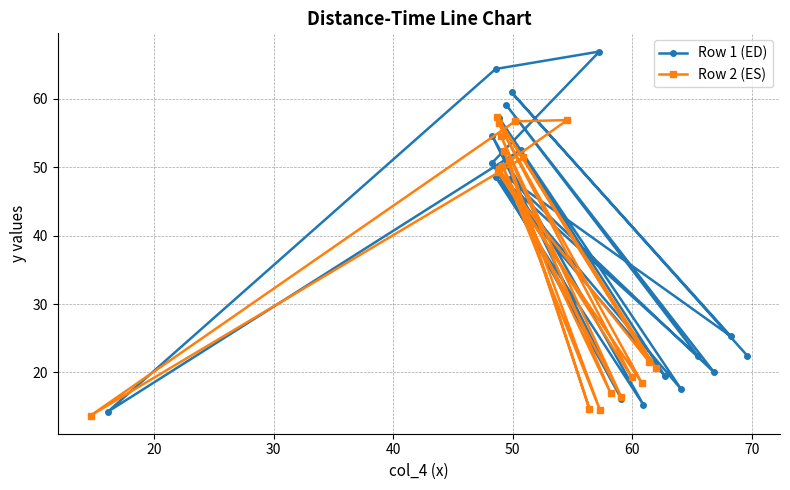

What is the average value of the Row 1 (ED) series?

39.2